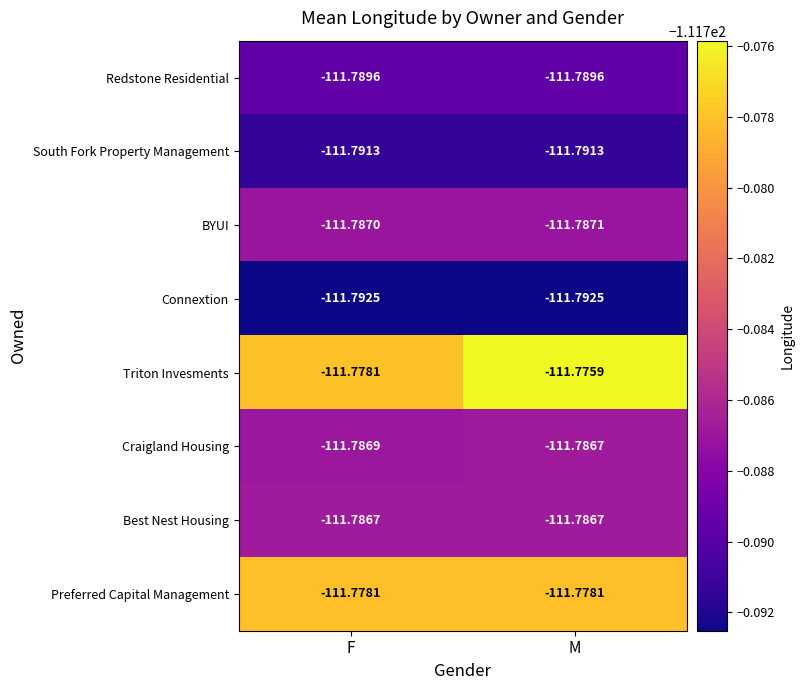

List the labels in order of Craigland Housing value, smallest first.

F, M